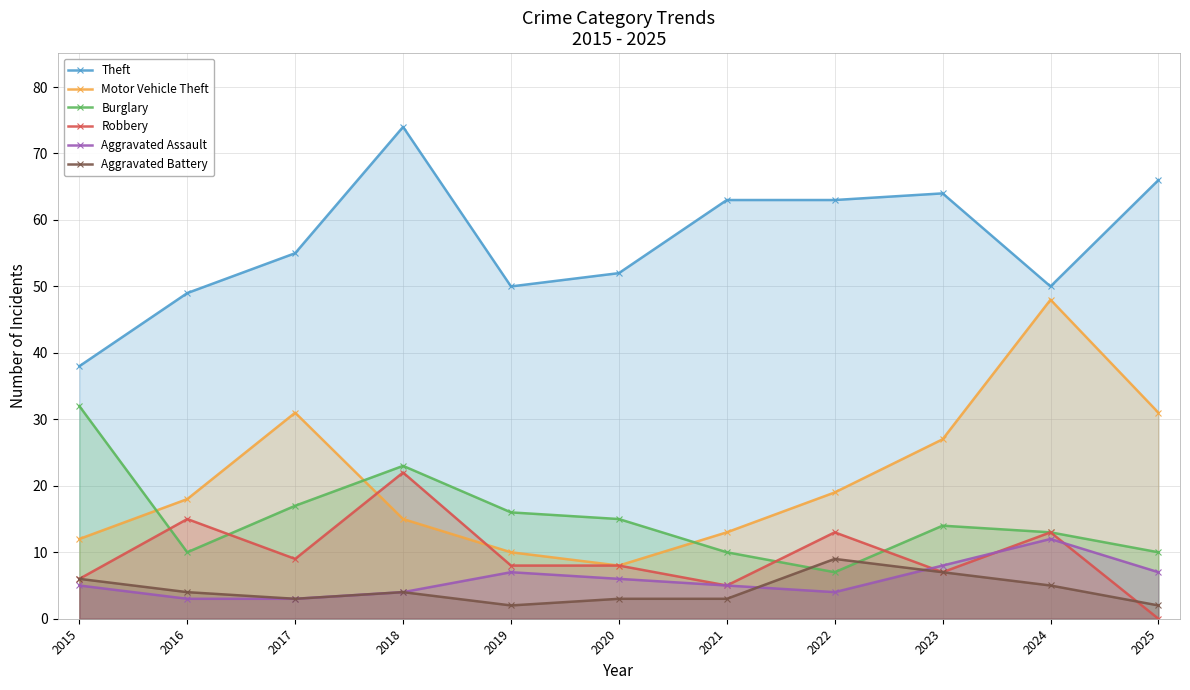

Read the Robbery value at 2019.

8